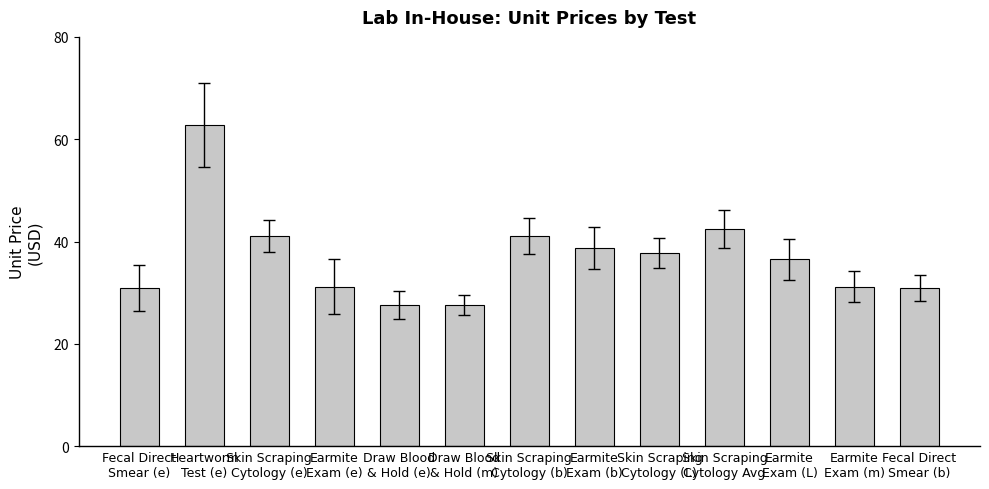

What is the difference between the maximum and second lowest values?

35.3